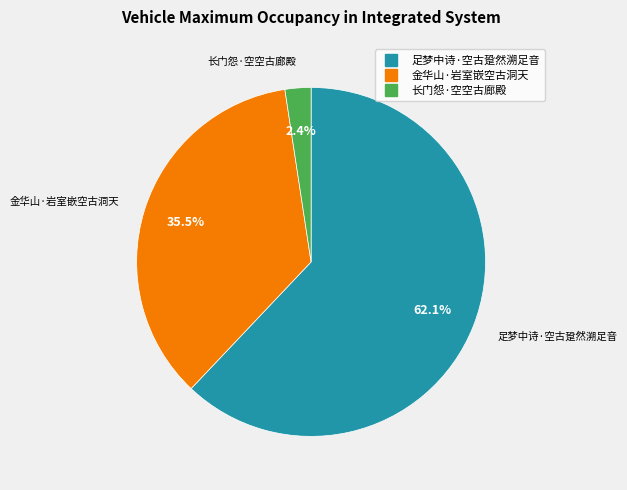

Is it true that 长门怨·空空古廊殿 is 2% of the pie?

True